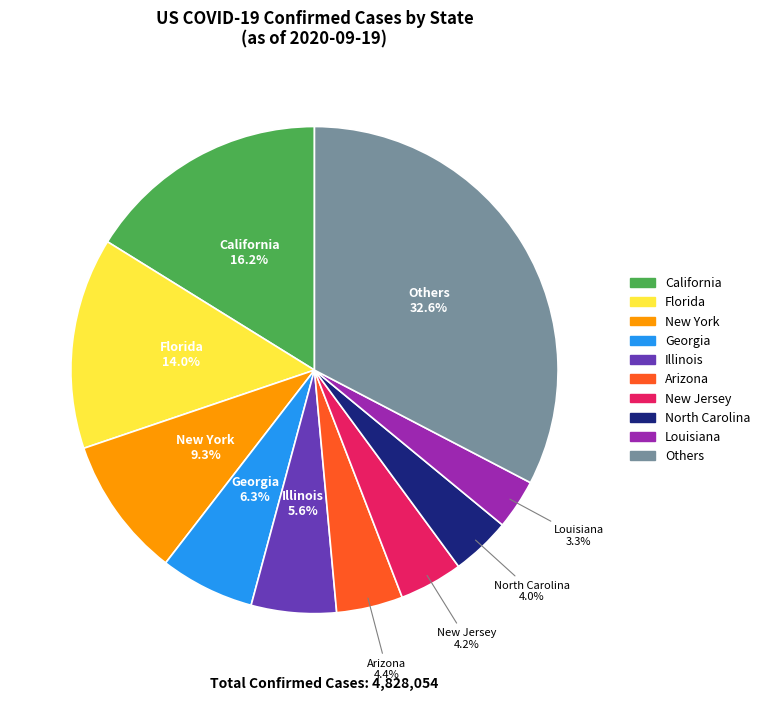

Is there any slice that represents more than half of the pie?

No